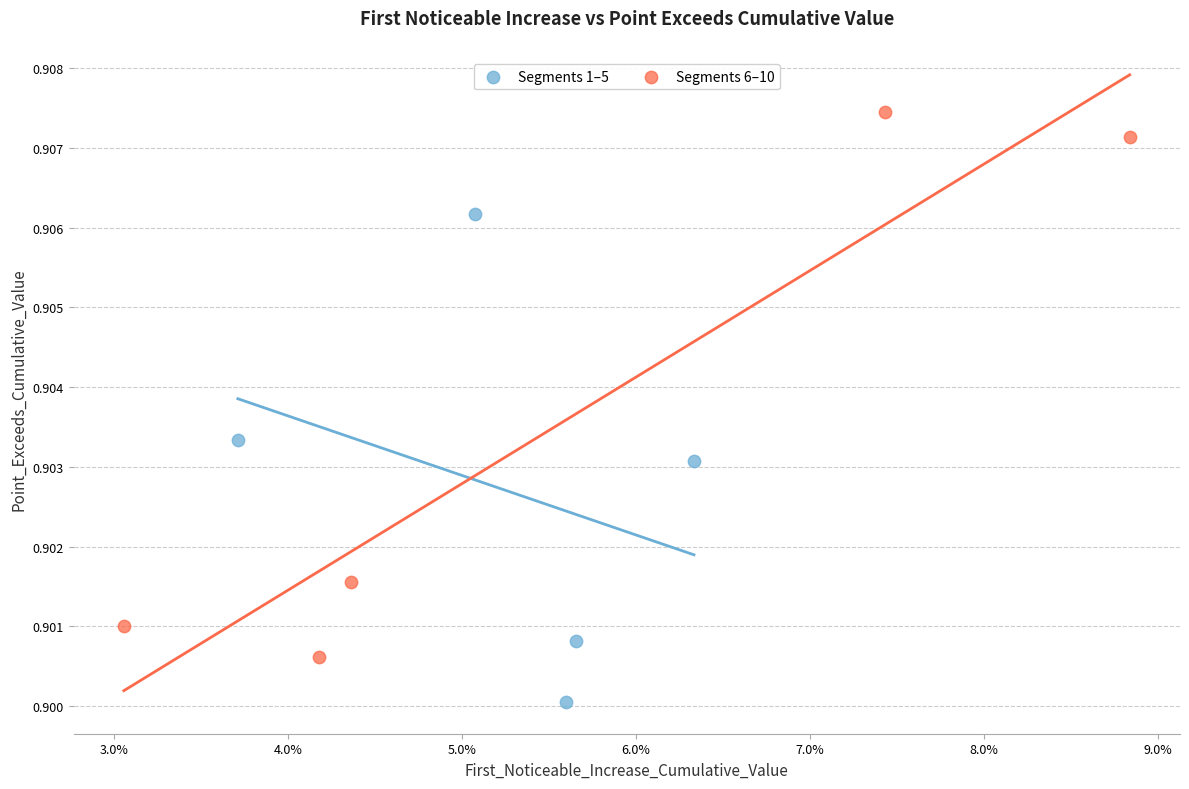

What are all the series names shown in the legend?

Segments 1–5, Segments 6–10